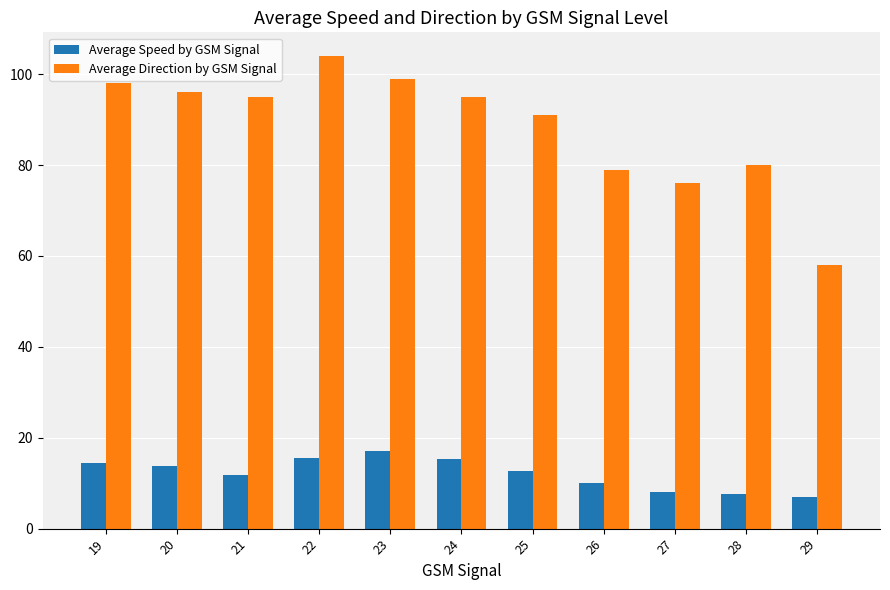

List the series in order of their peak value, lowest first.

Average Speed by GSM Signal, Average Direction by GSM Signal